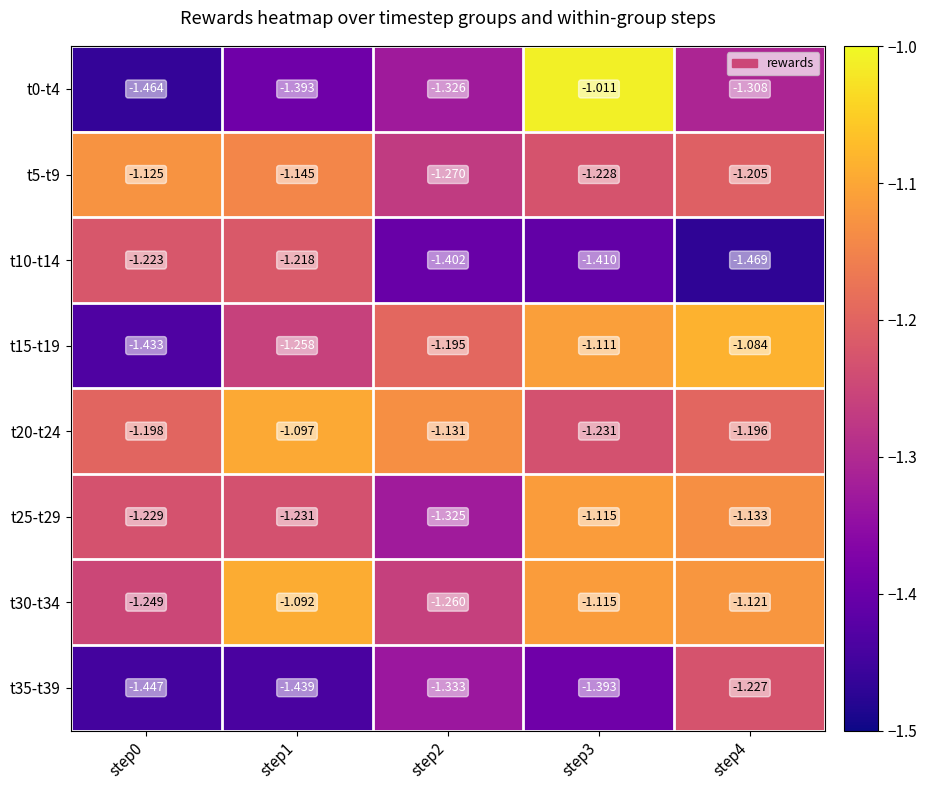

Is the value of t0-t4 at step0 greater than the value of t5-t9 at step1?

No